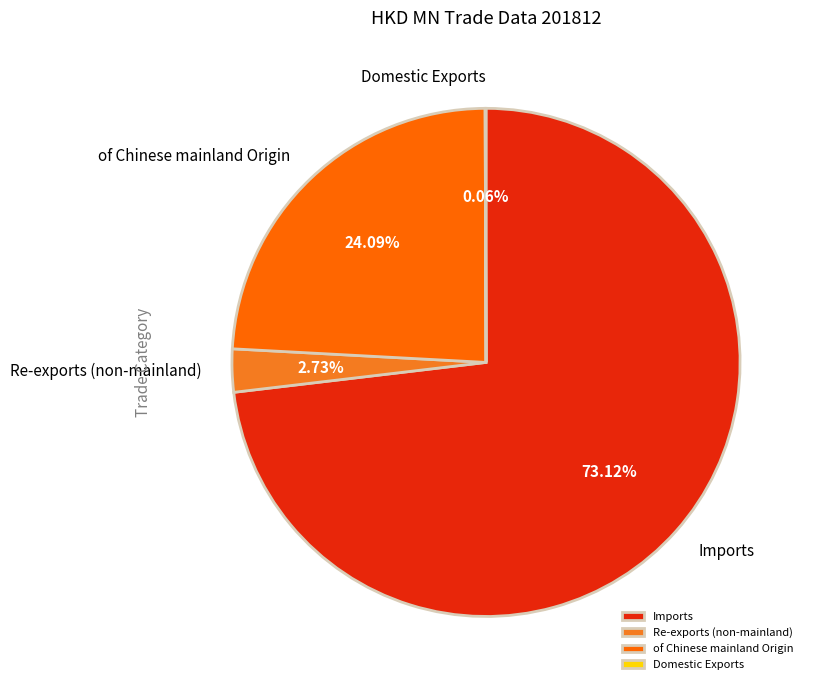

Which category has the biggest portion of the pie?

Imports